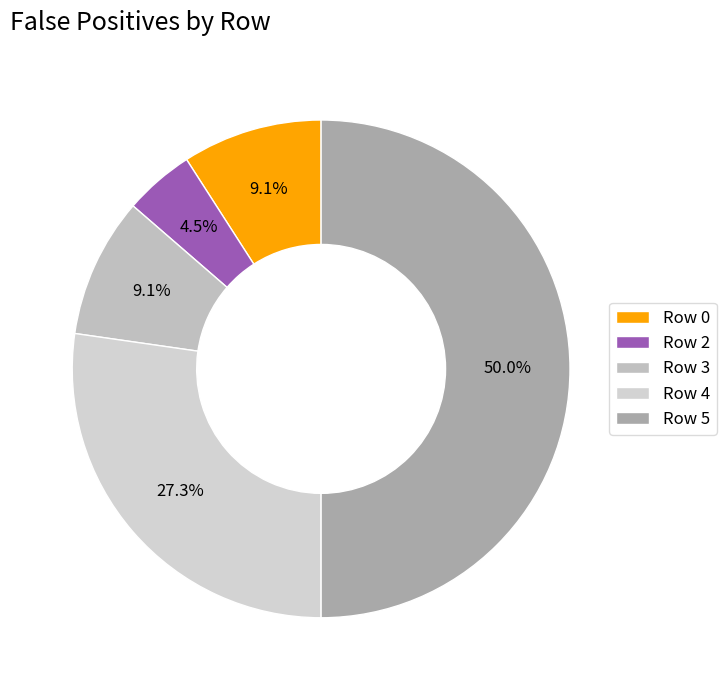

True or false: Row 4 accounts for 27% of the total.

True